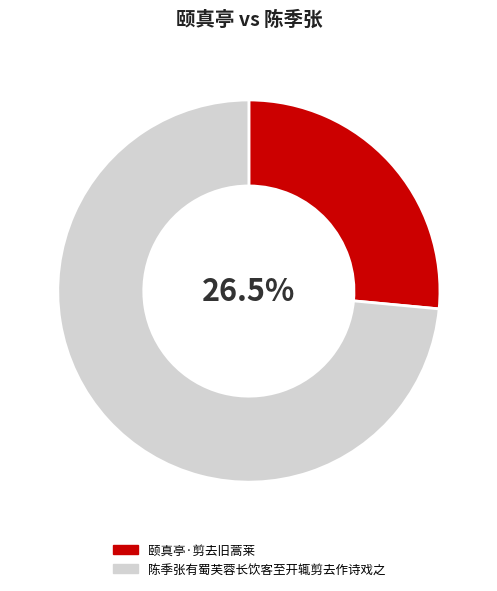

Is there a majority slice in this chart?

Yes